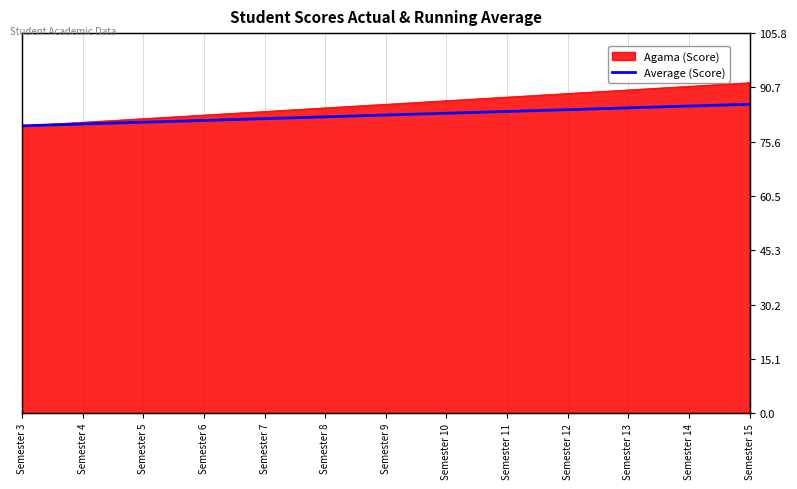

How many lines are shown in the chart?

1